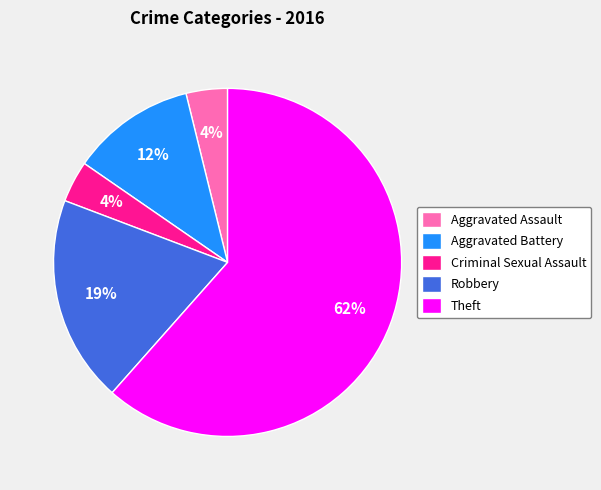

The Criminal Sexual Assault slice represents 11% of the pie. True or false?

False